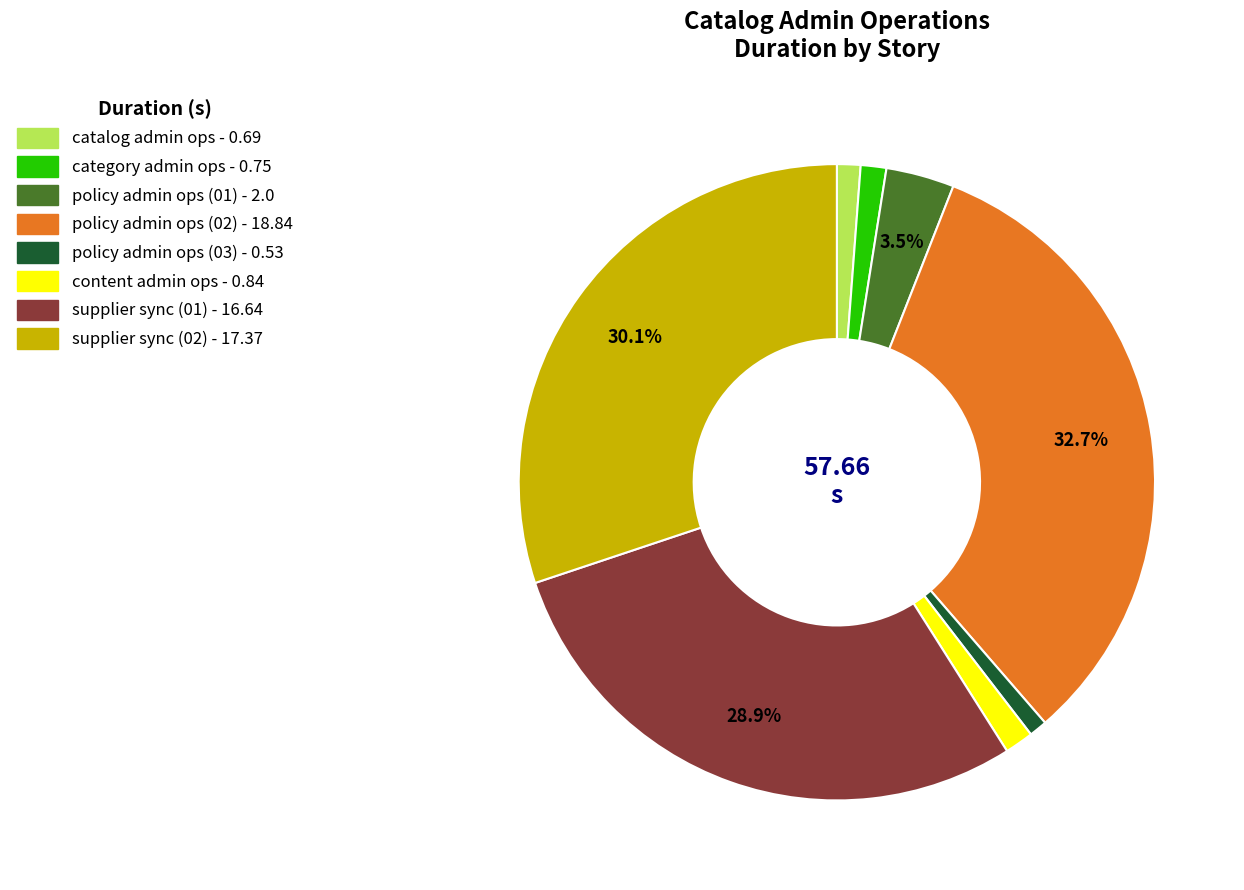

To the nearest percent, what is the difference between the largest and smallest slice percentages?

32%